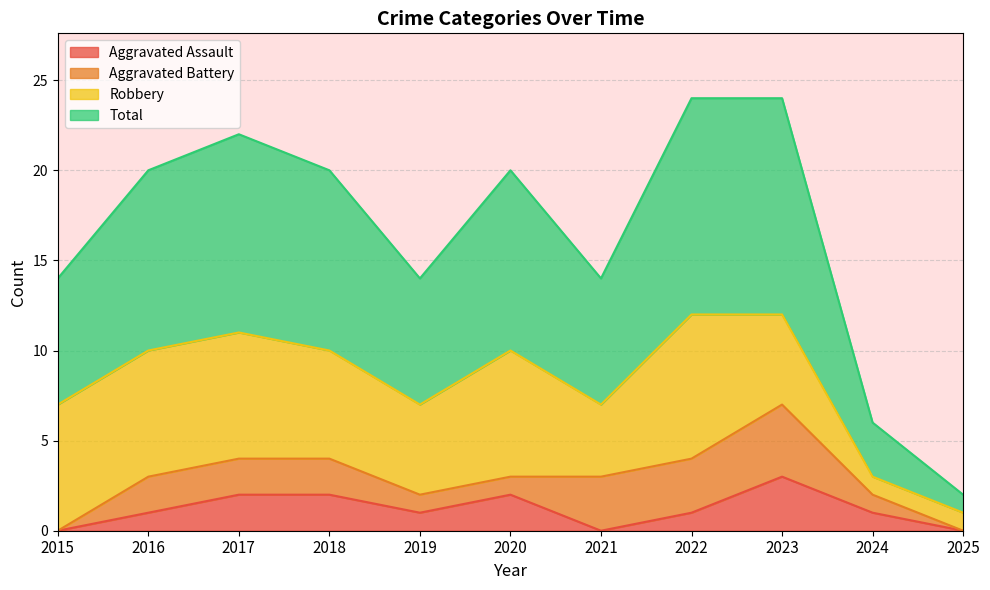

Which category has the lowest value across all series?

2015